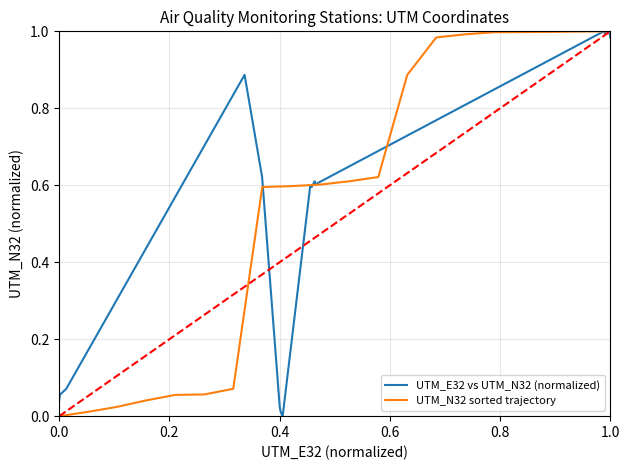

What is the sum of all UTM_N32 sorted trajectory values?

11.1